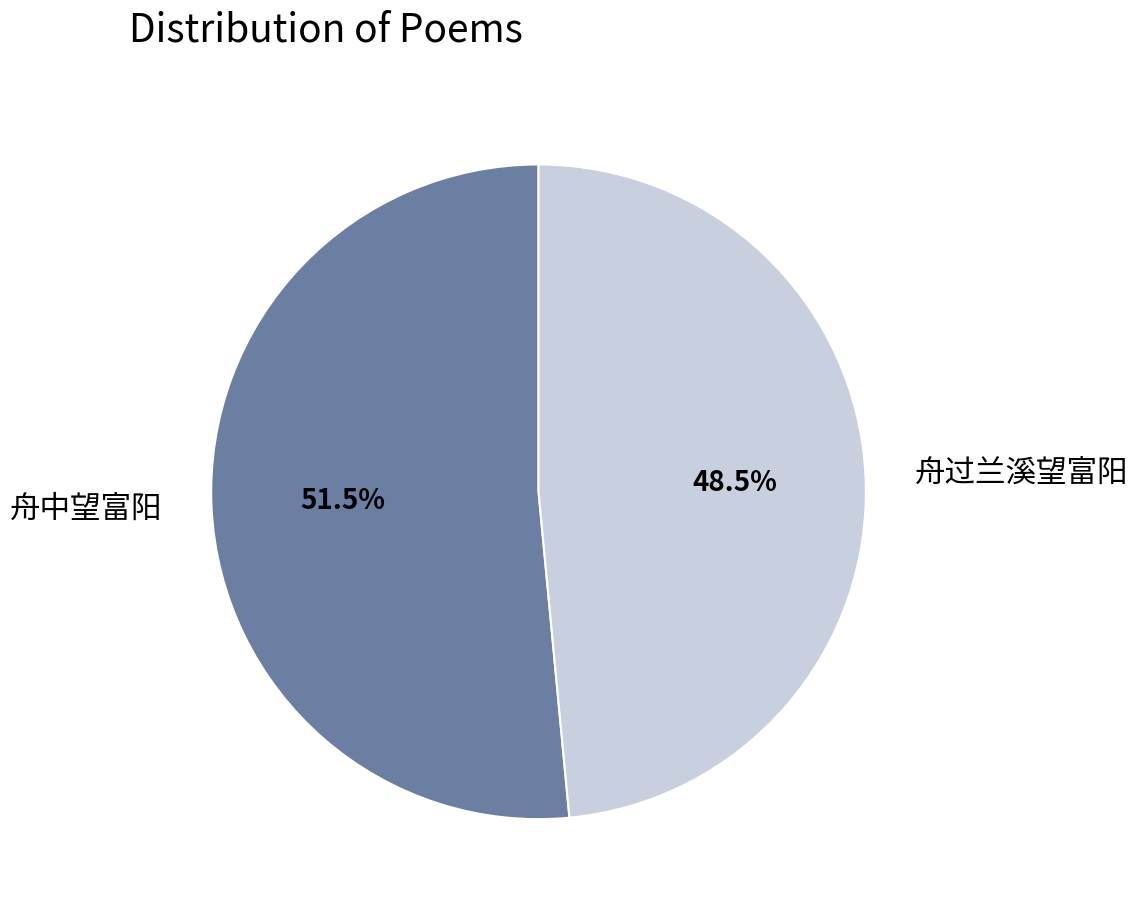

Count the number of slices in the pie.

2